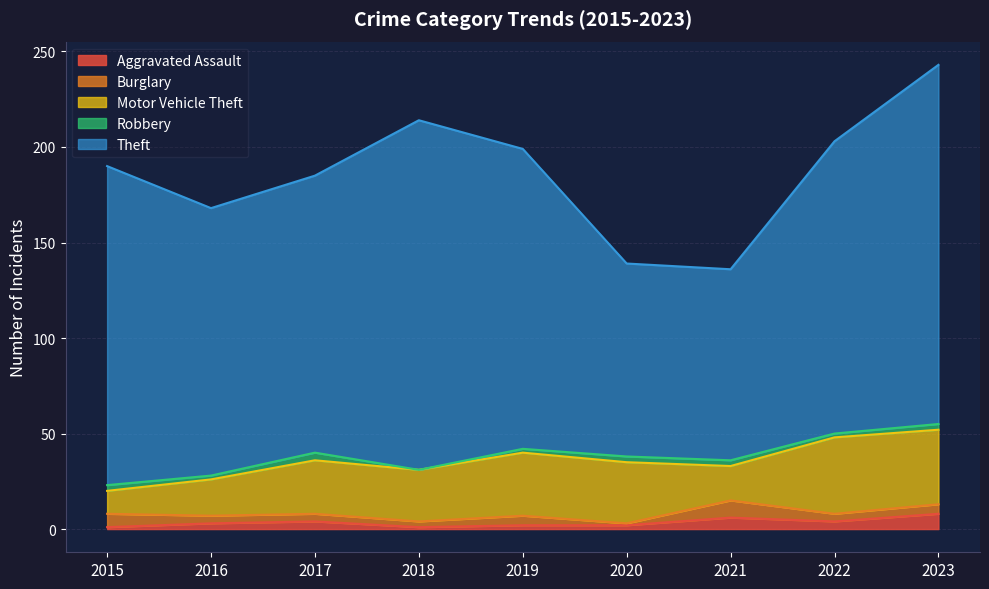

True or false: Motor Vehicle Theft has a value of 13 at 2017.

False